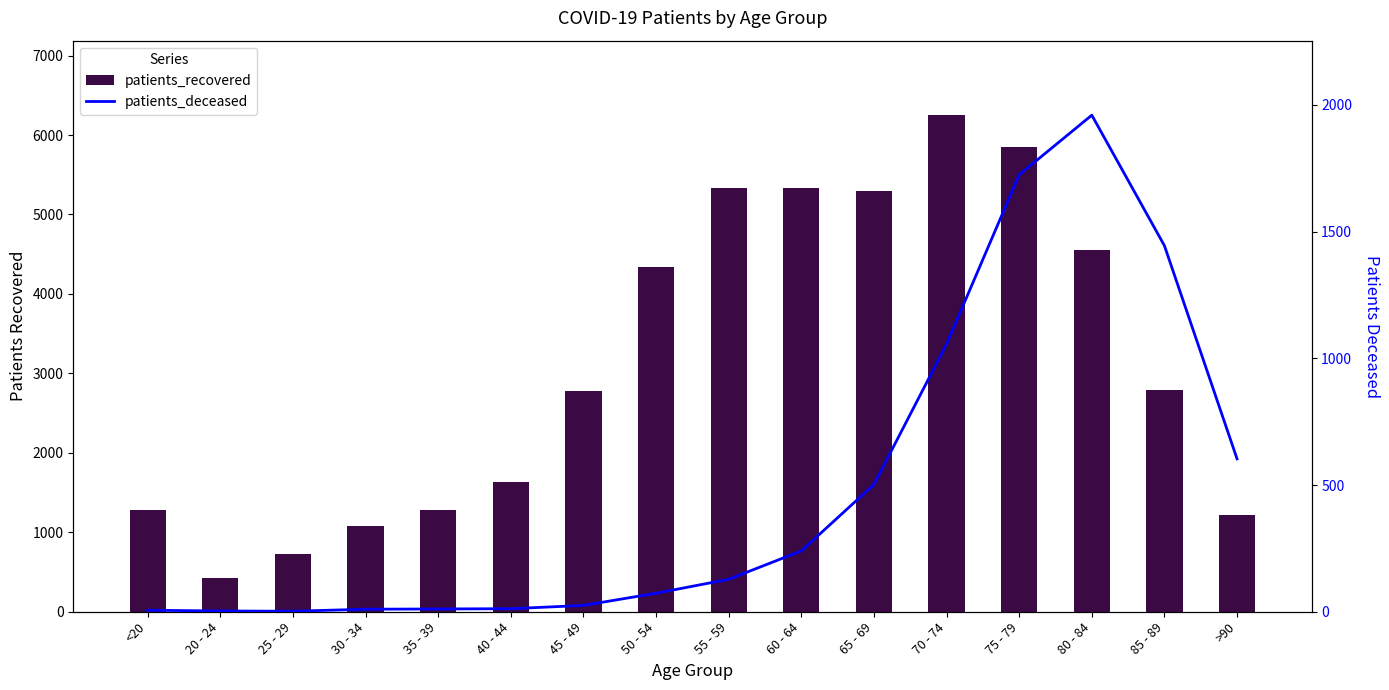

The patients_recovered series shows 428 at 20 - 24. True or false?

True